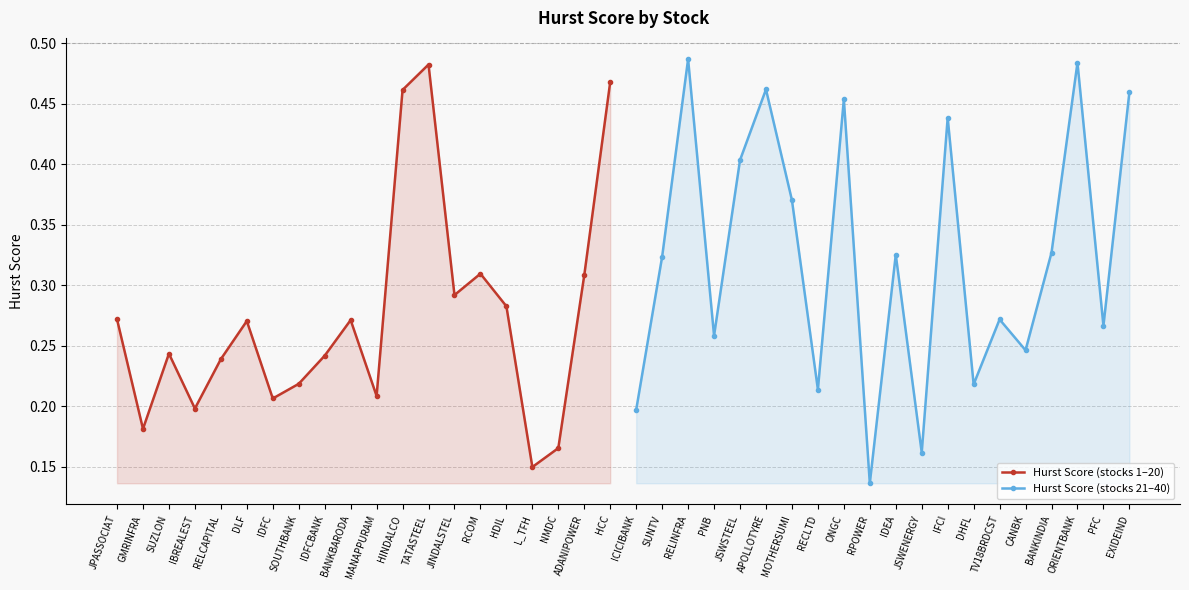

Where is the first local maximum for Hurst Score (stocks 21–40)?

RELINFRA